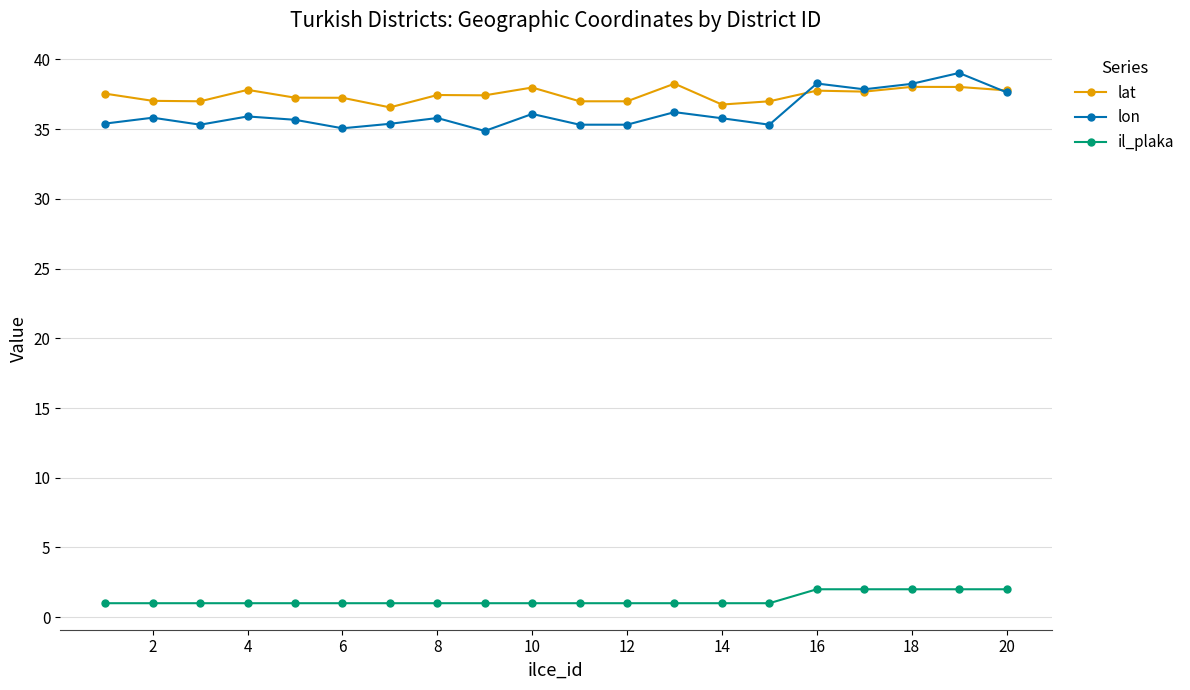

What is the difference between the second highest and second lowest values in the lat series?

1.3